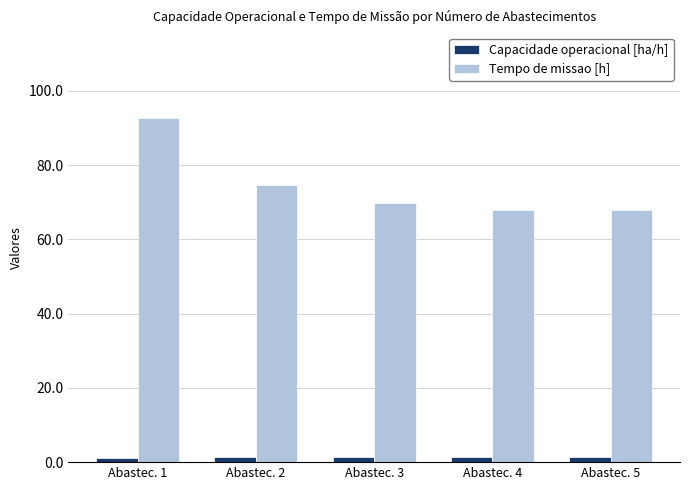

True or false: Tempo de missao [h] has a value of 68.0 at Abastec. 5.

True